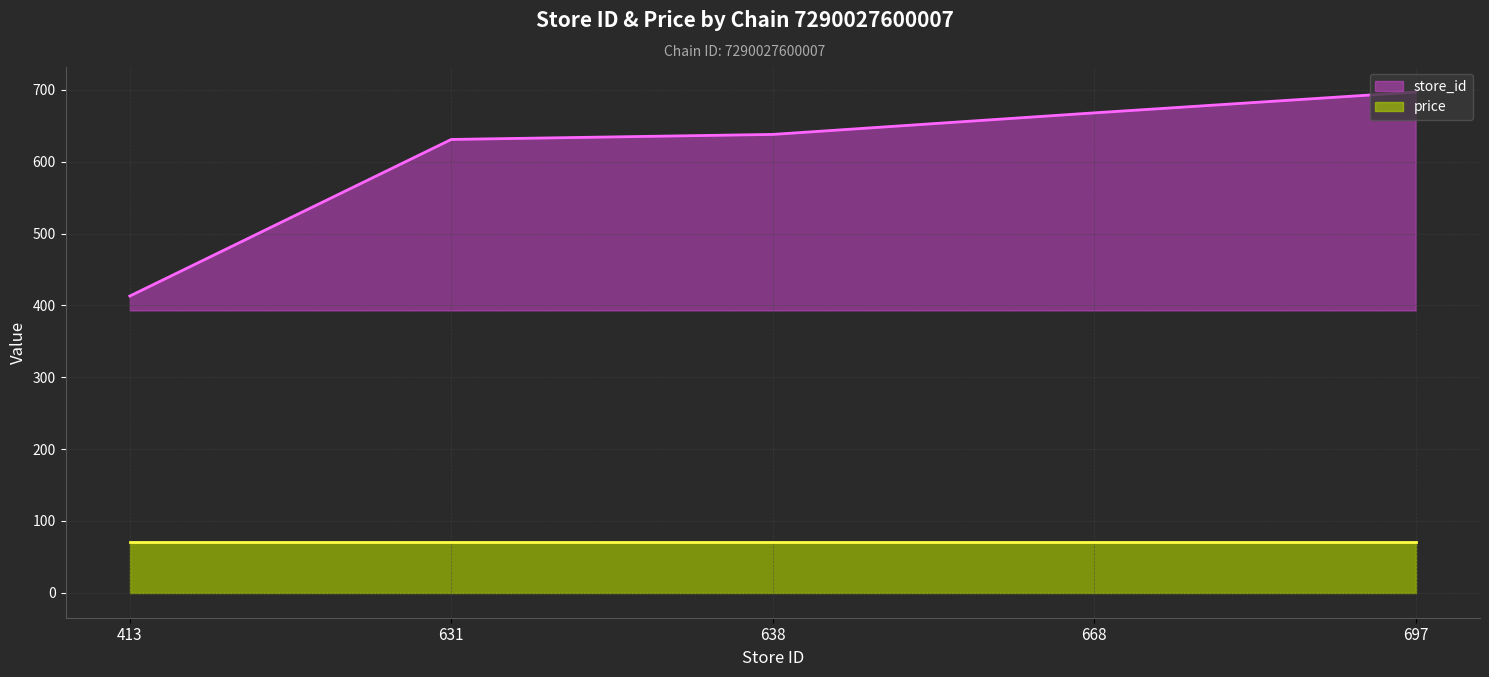

Between 413 and 638, which is larger?

638